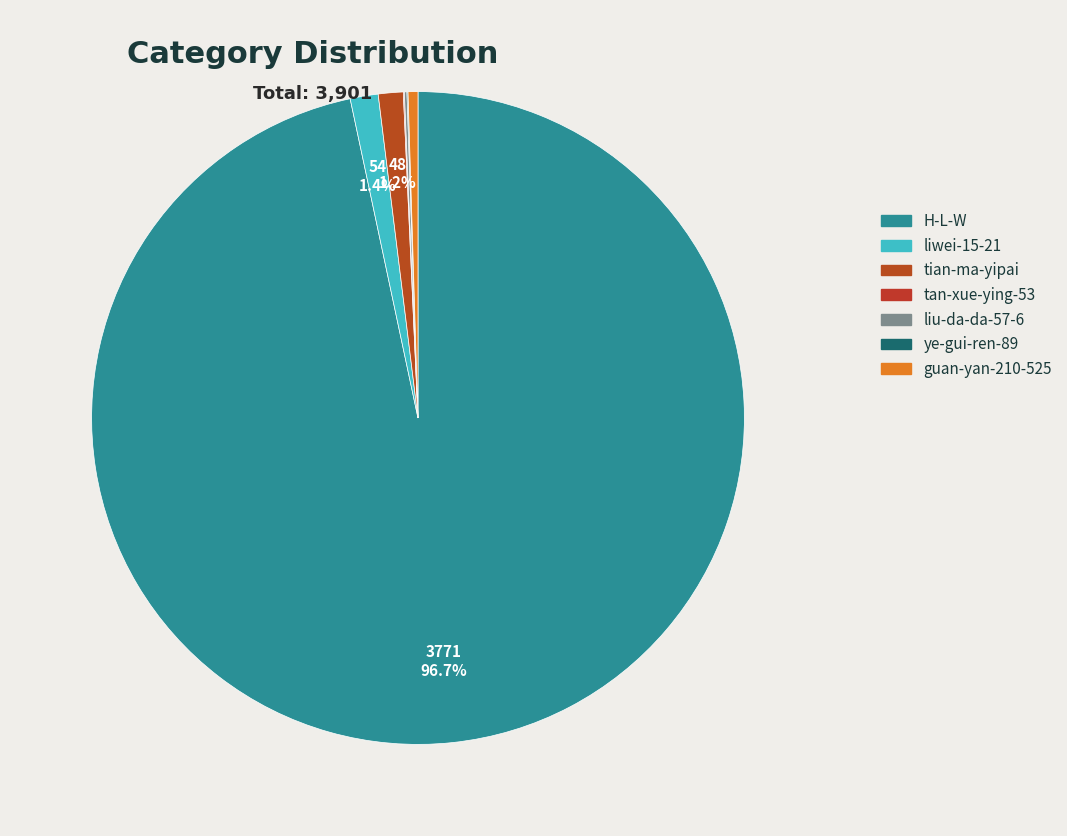

What is the change in value from H-L-W to guan-yan-210-525?

-3752